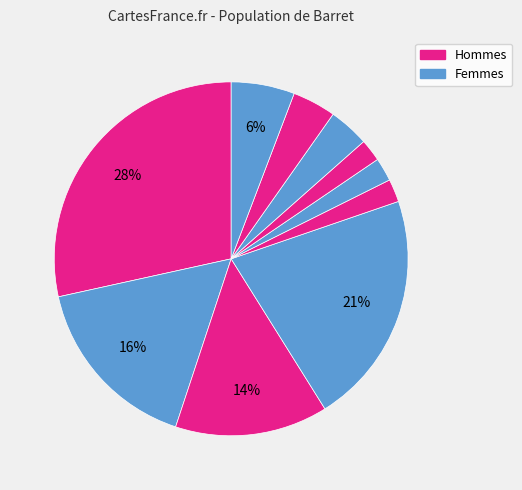

How many slices are in this pie chart?

10